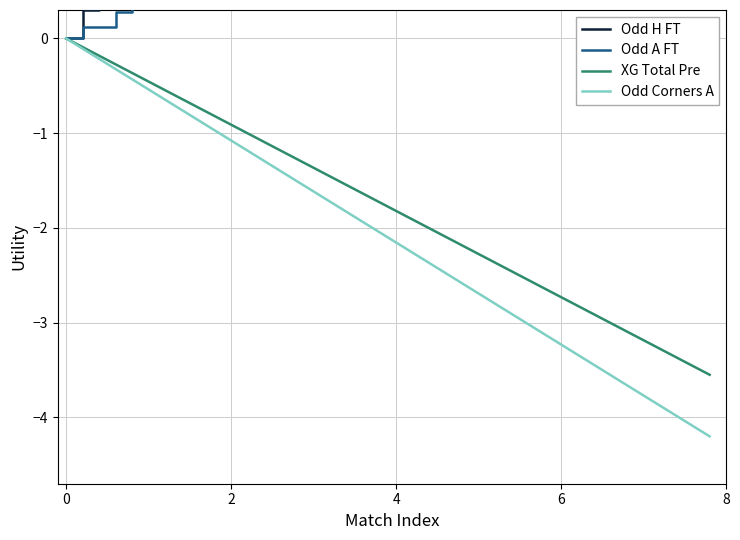

True or false: Odd A FT and XG Total Pre cross at least once.

False